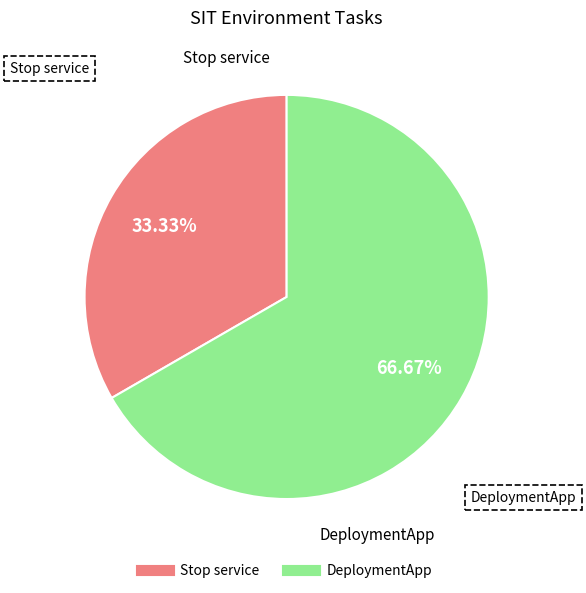

Which has a higher value, Stop service or DeploymentApp?

DeploymentApp